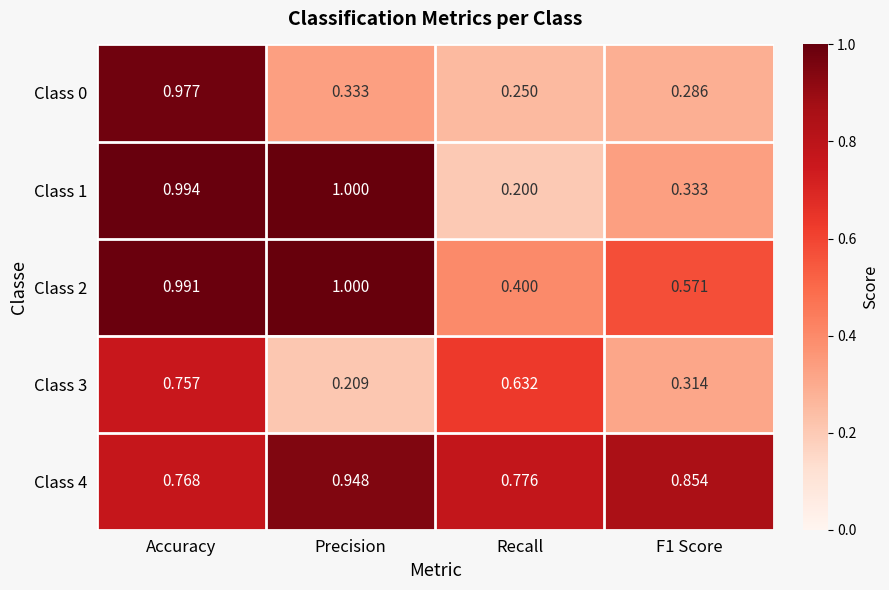

At how many categories does at least one series exceed 0?

4